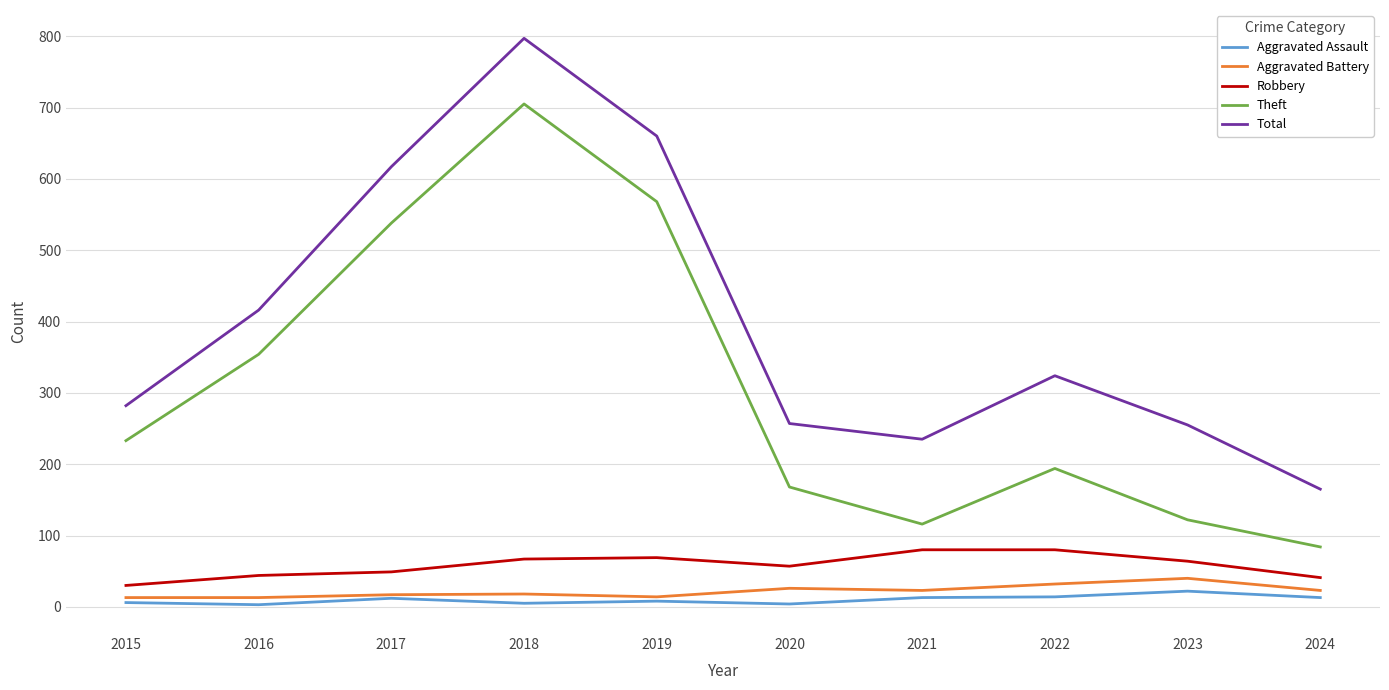

Where is Robbery nearest to the value 55?

2020